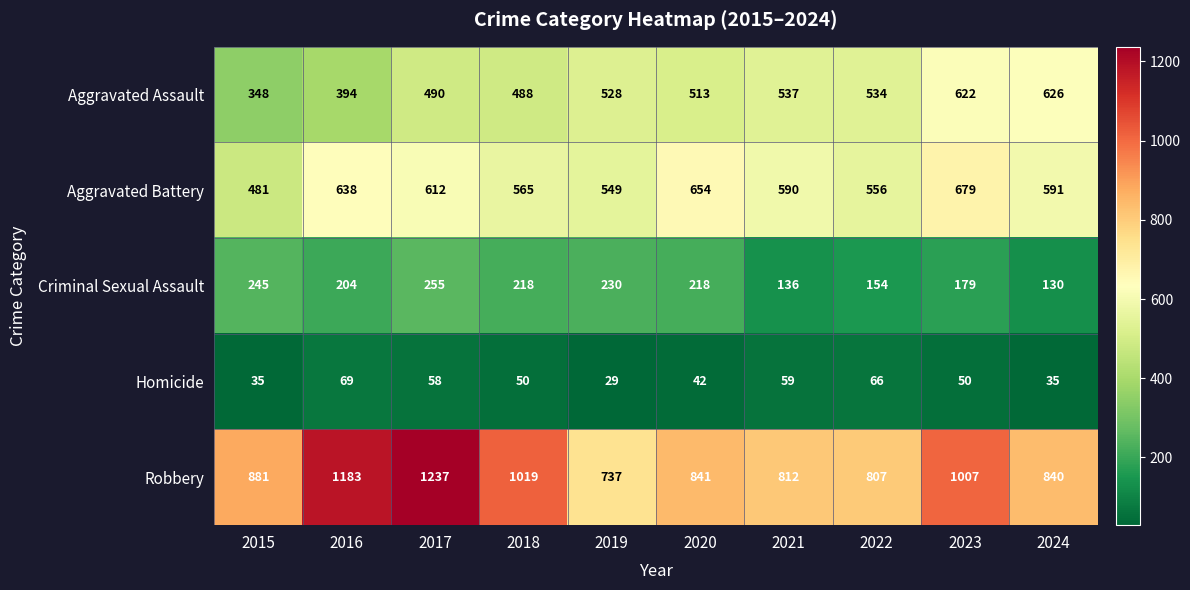

How many values in the Homicide series are below 50?

4